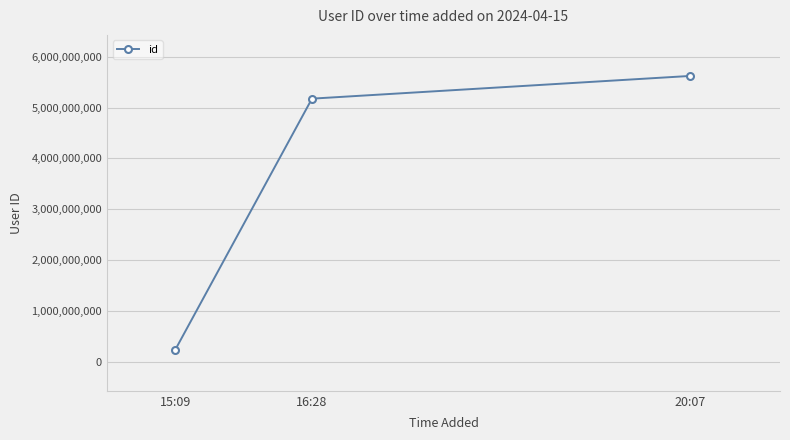

The value at 20:07 is 5620433058. True or false?

True